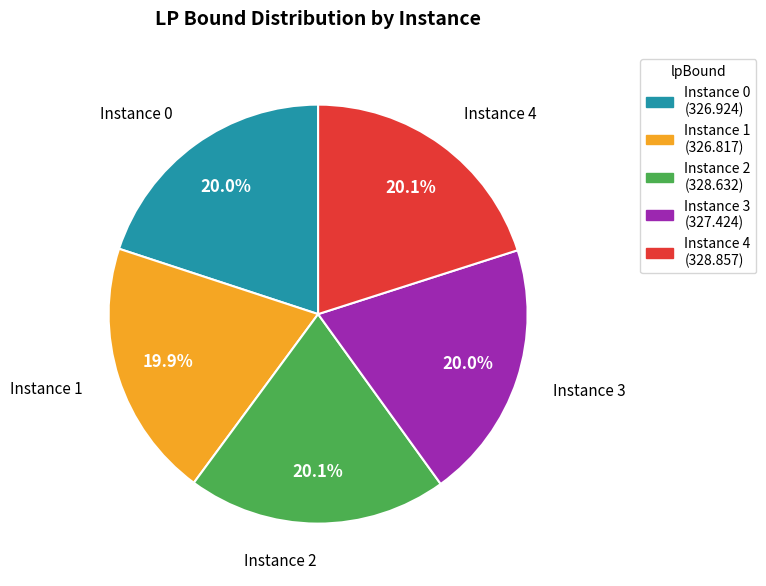

Approximately how many times larger is the value at Instance 3 compared to Instance 4?

1.0